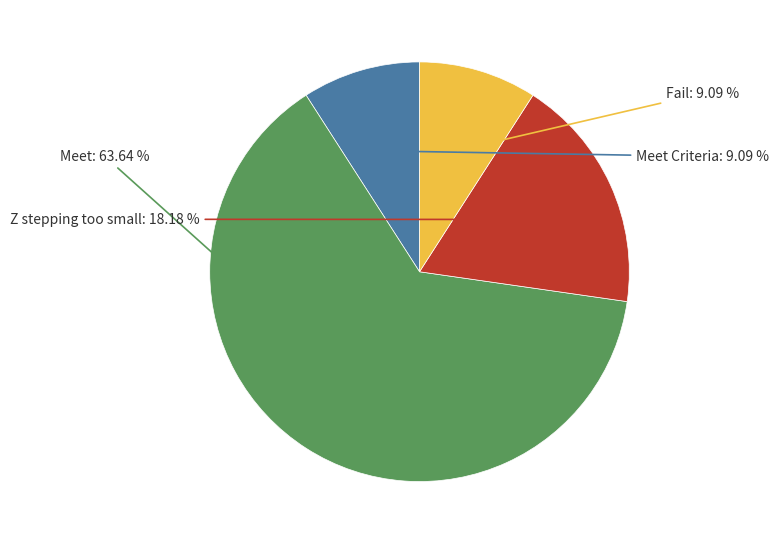

Does any single category account for the majority?

Yes